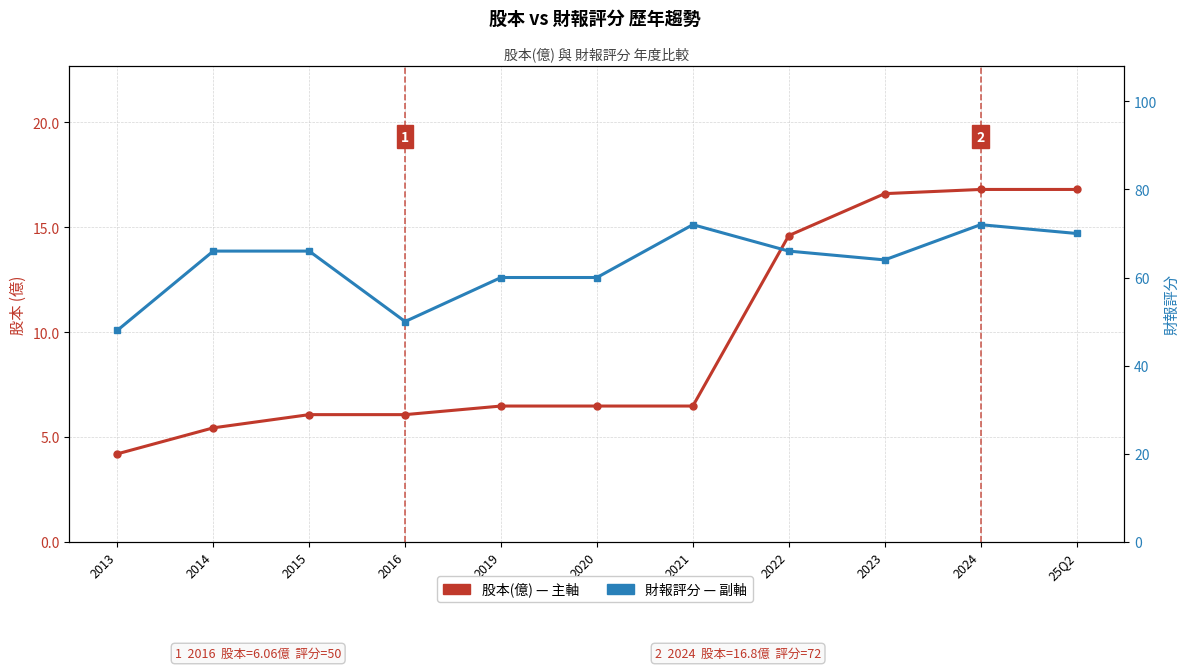

At which category is the sum across all series the highest?

2024